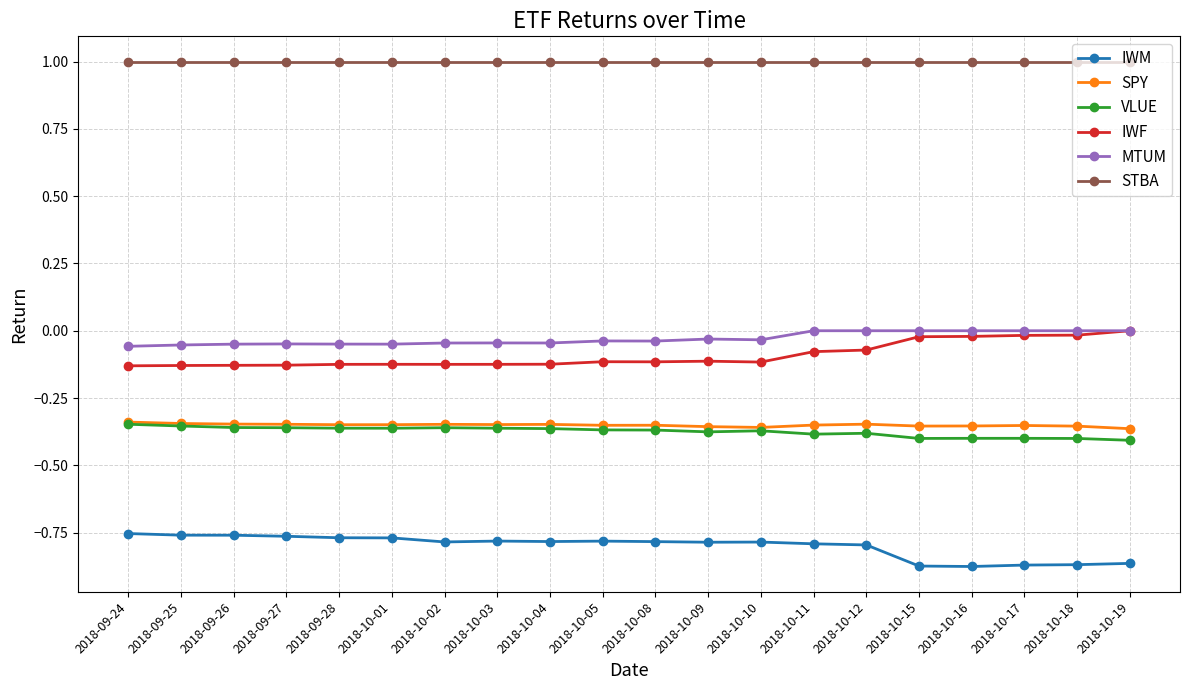

Does the chart display data point markers on the line(s)?

Yes